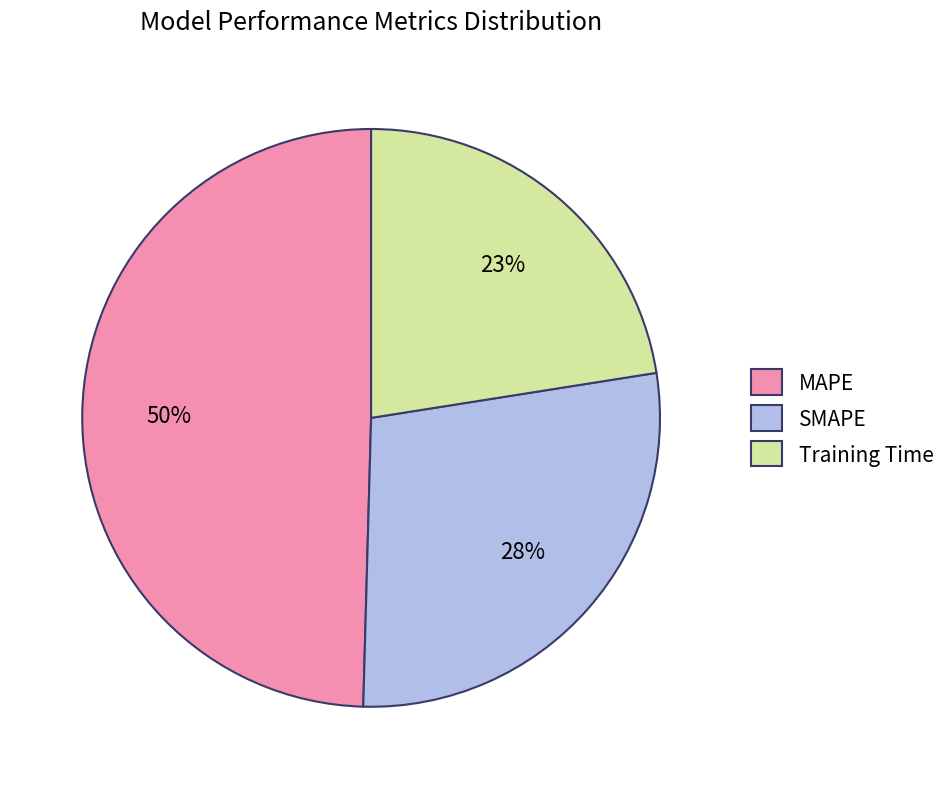

Combined, do Training Time and MAPE account for over 50%?

Yes